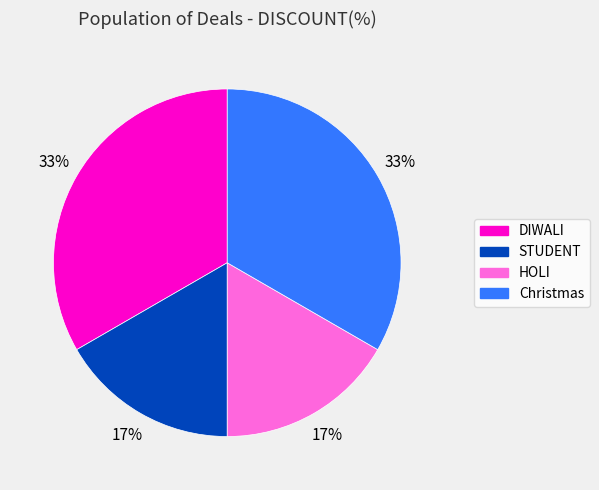

True or false: DIWALI accounts for 33% of the total.

True